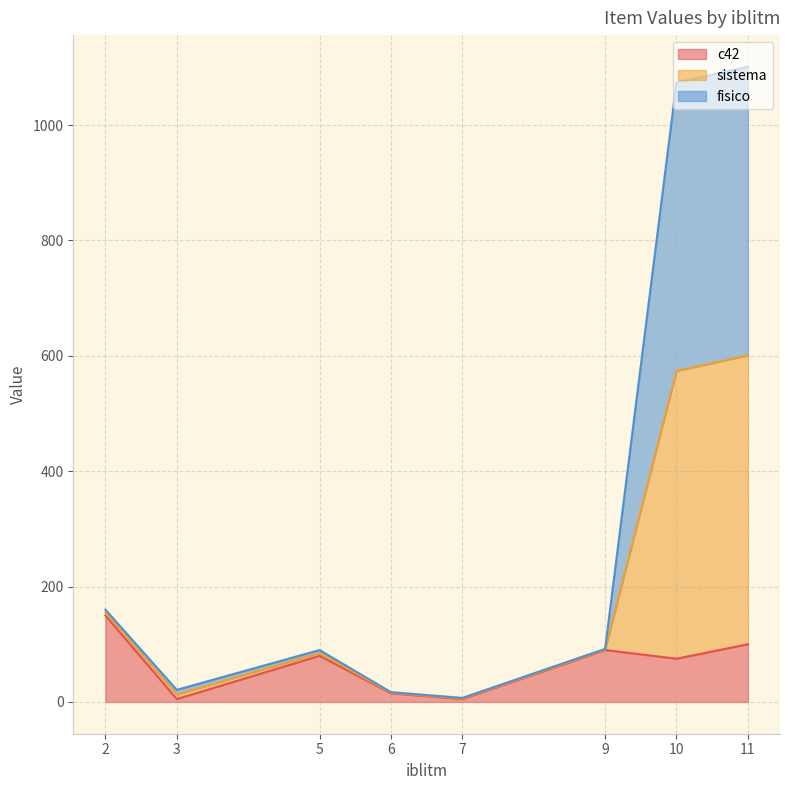

What are all the series names shown in the legend?

c42, sistema, fisico